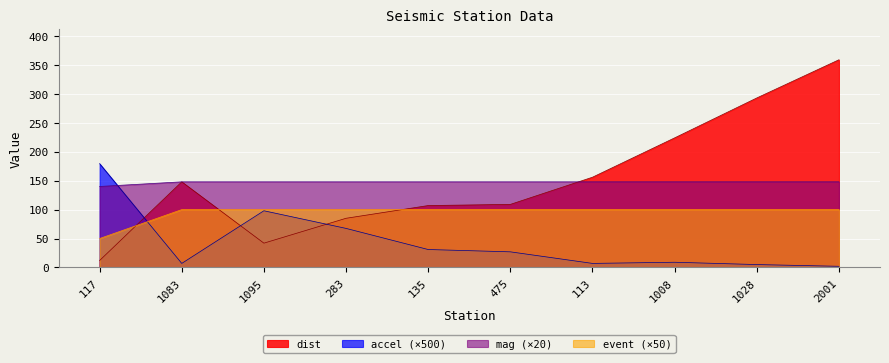

At 113, list the series in order from smallest to largest.

accel (×500), event (×50), mag (×20), dist